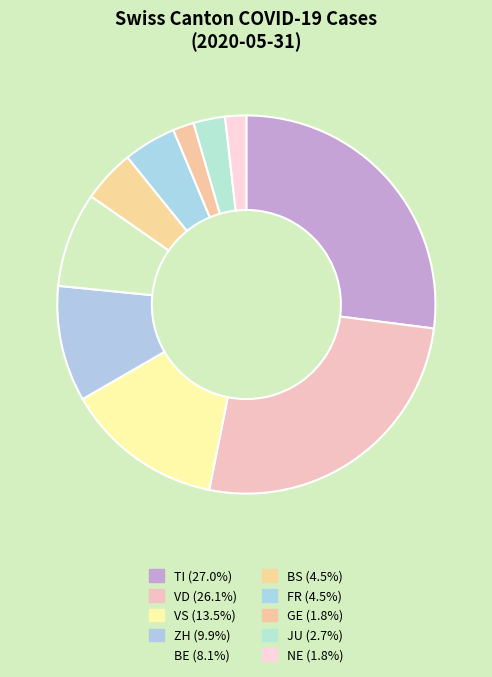

How many slices are in this pie chart?

10